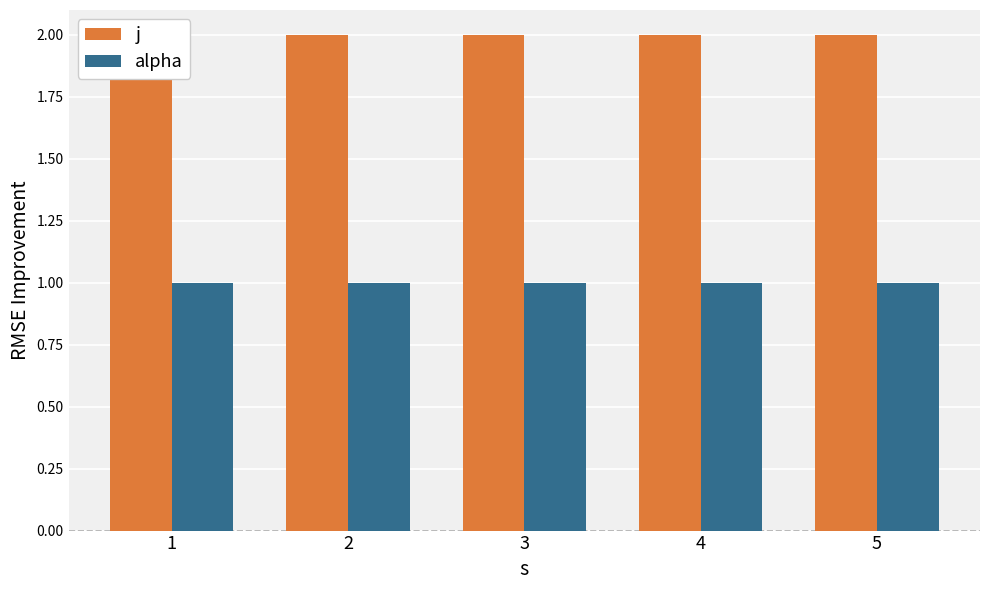

Which series changed the most between 2 and 3?

j